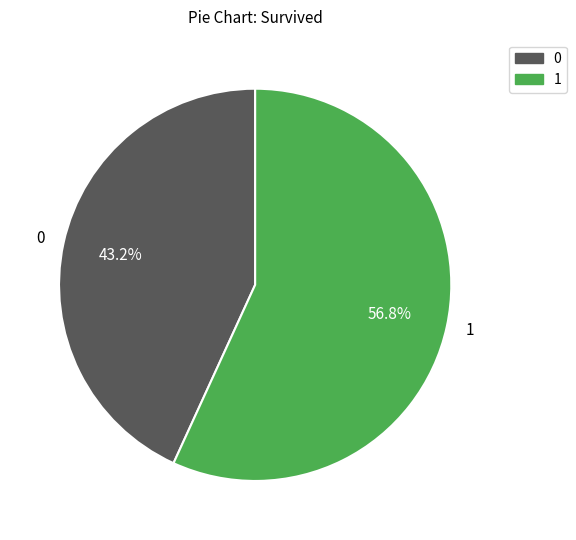

How many slices are in this pie chart?

2